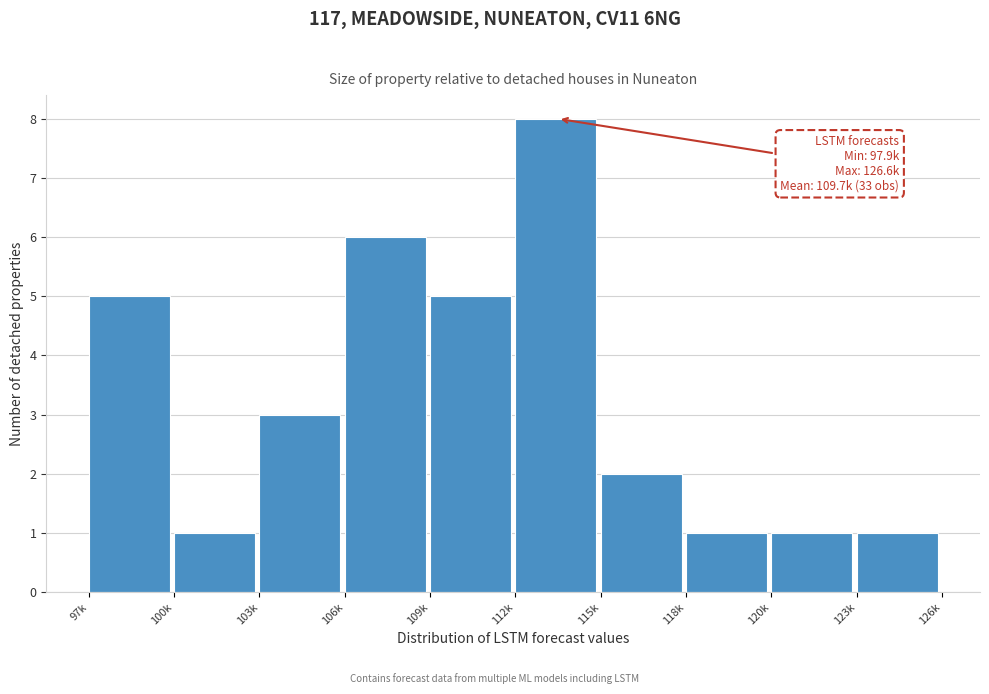

Reading left to right, transcribe all the data shown in this chart.

97k=5	100k=1	103k=3	106k=6	109k=5	112k=8	115k=2	118k=1	120k=1	123k=1